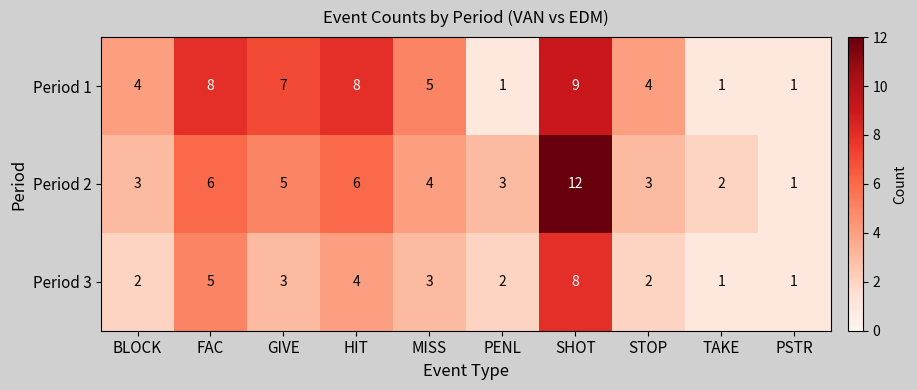

Is it true that Period 1 equals 3 at GIVE?

False